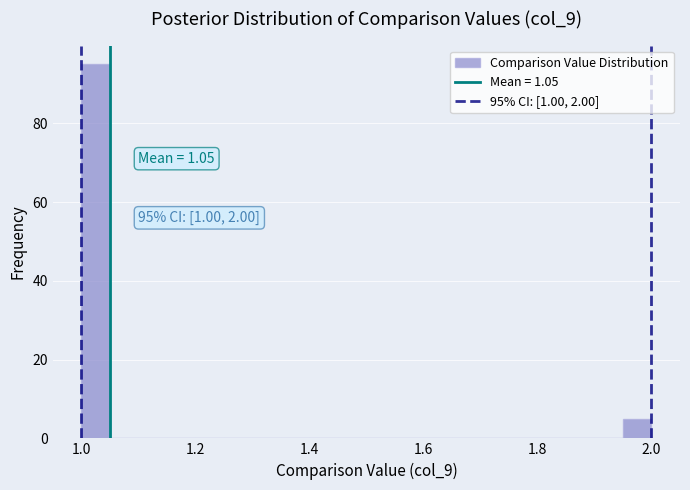

Around what value on the x-axis is the tallest bar? Give the approximate position of its centre, as read against the axis.

1.02